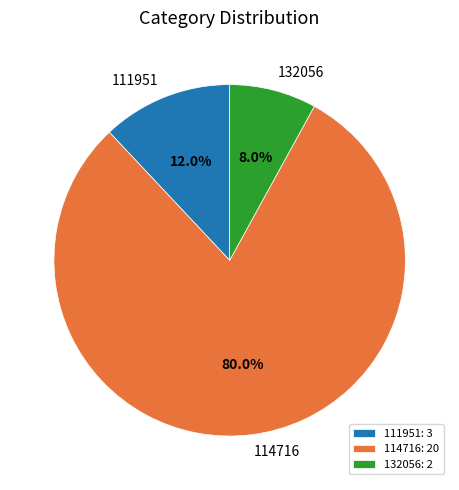

Is there any slice that represents more than half of the pie?

Yes